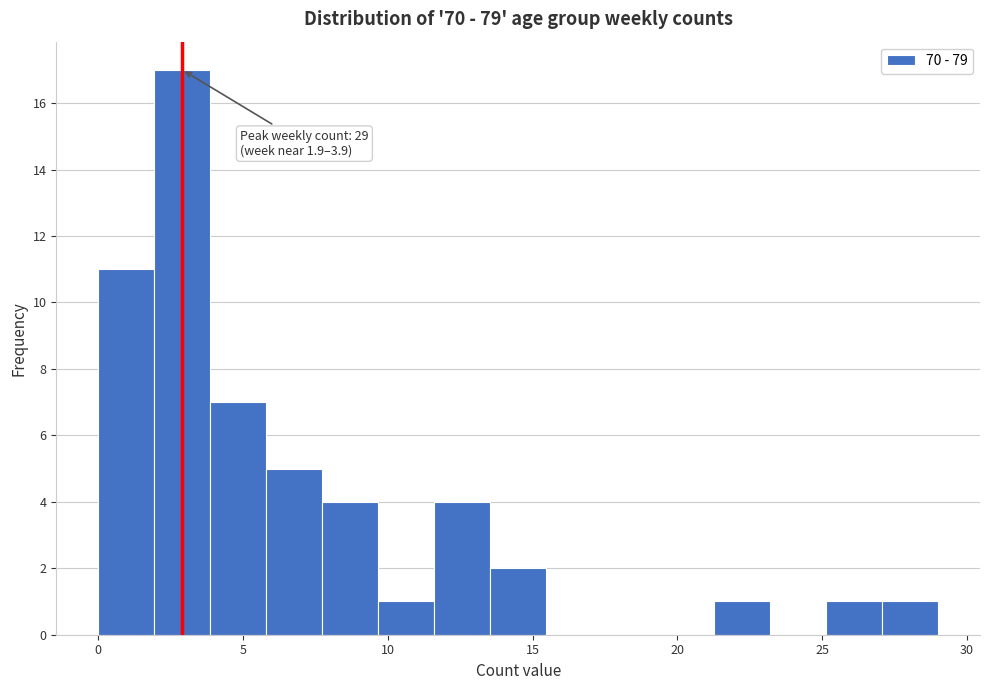

Around what value on the x-axis is the tallest bar? Give the approximate position of its centre, as read against the axis.

3.0